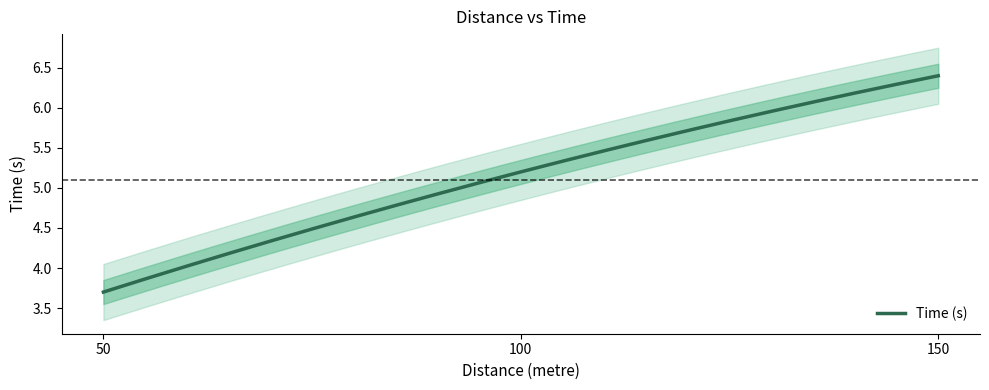

What is the value of the 2nd point from the left?

5.2